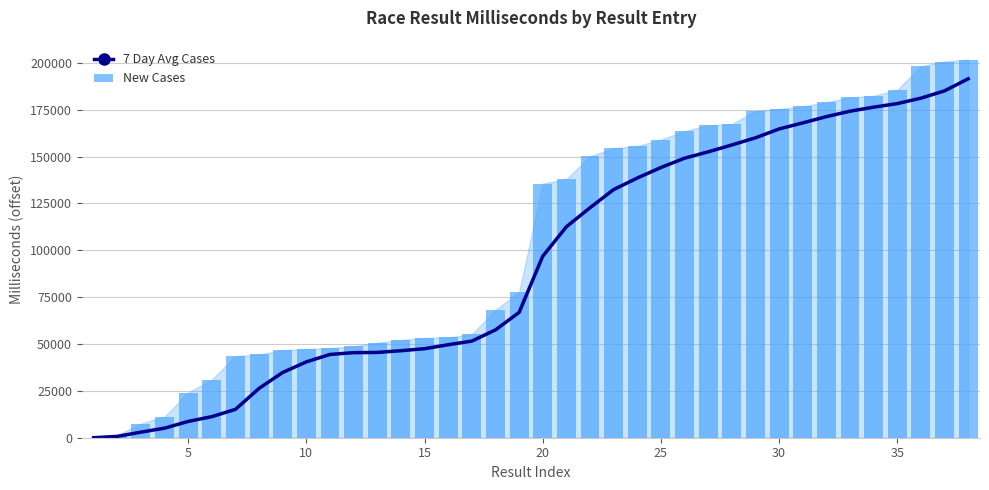

What is the average value of the New Cases series?

105564